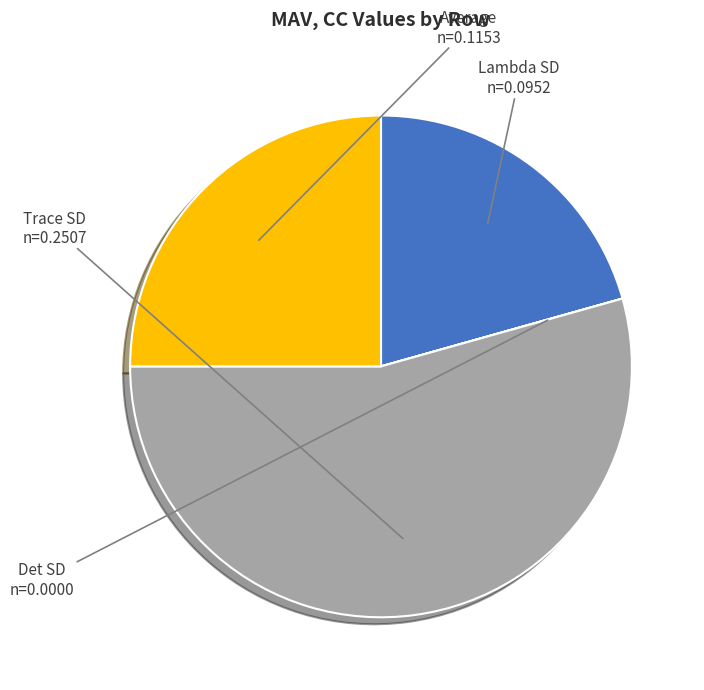

Which category accounts for the majority?

Trace SD